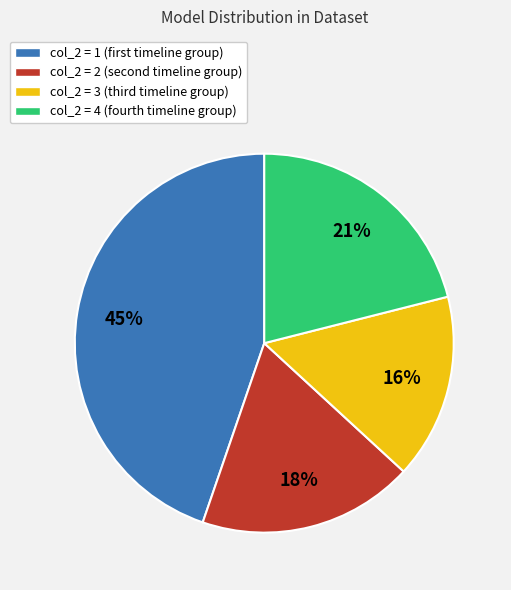

Does any single category account for the majority?

No